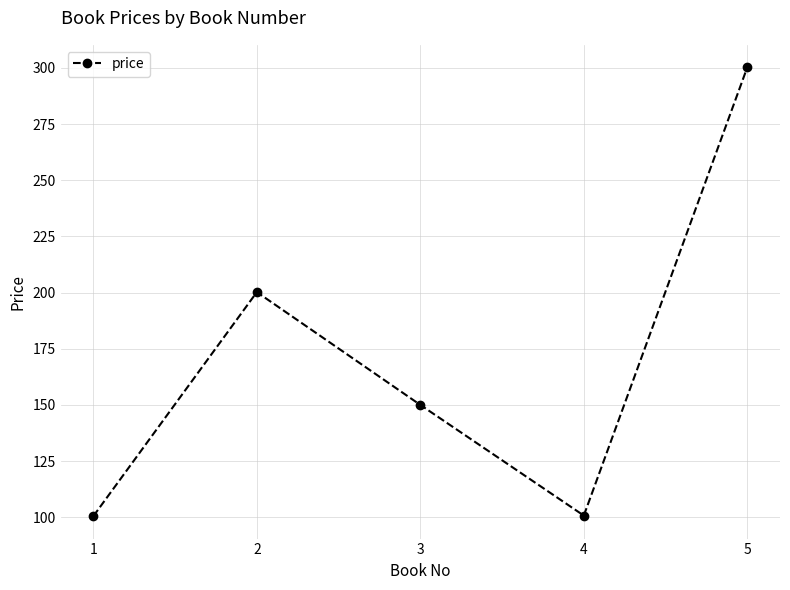

True or false: the data has more than 0 interior local peaks.

True